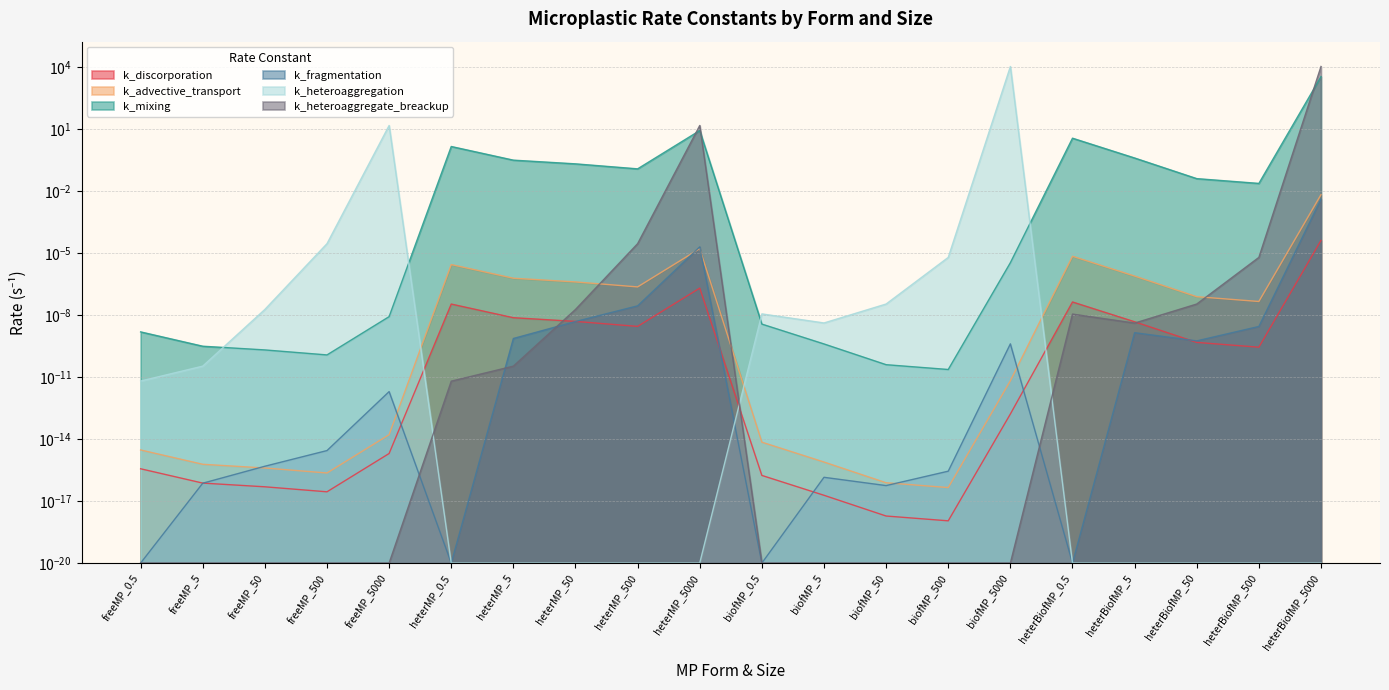

Is it true that k_mixing equals 0.0 at freeMP_5?

True